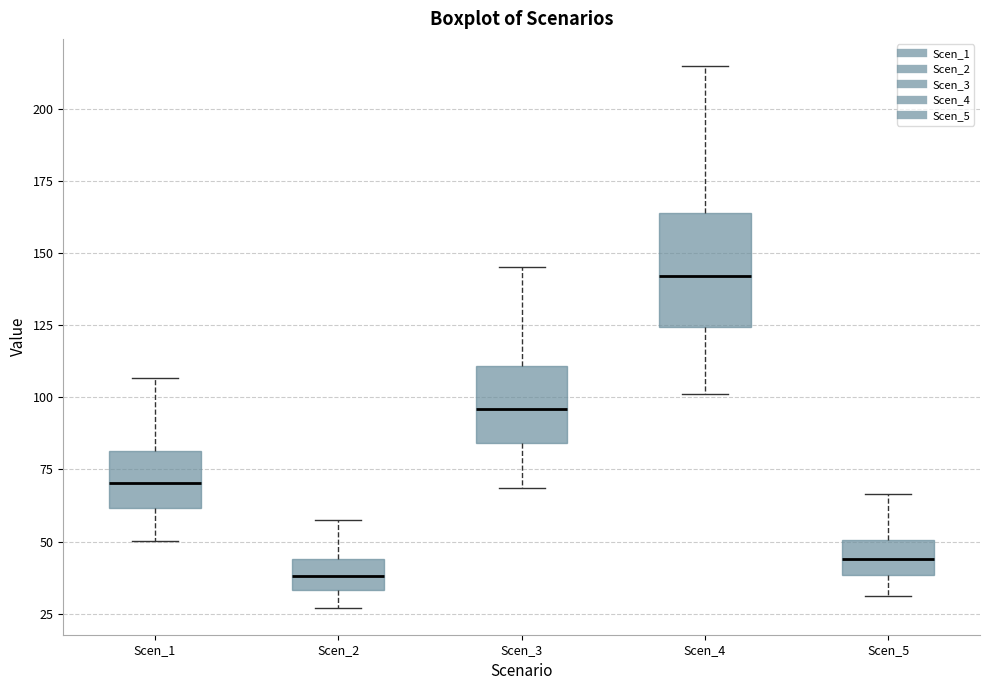

Where is the upper edge of the box for Scen_1 on the y-axis? The values are not printed on the chart, so give them approximately, as read against the axis.

80